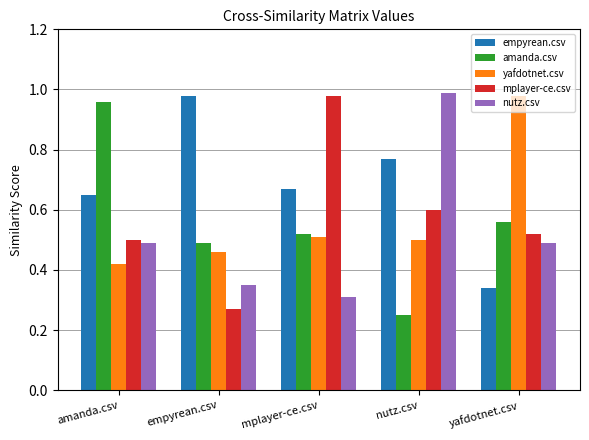

Which category has the lowest value in the nutz.csv series?

mplayer-ce.csv